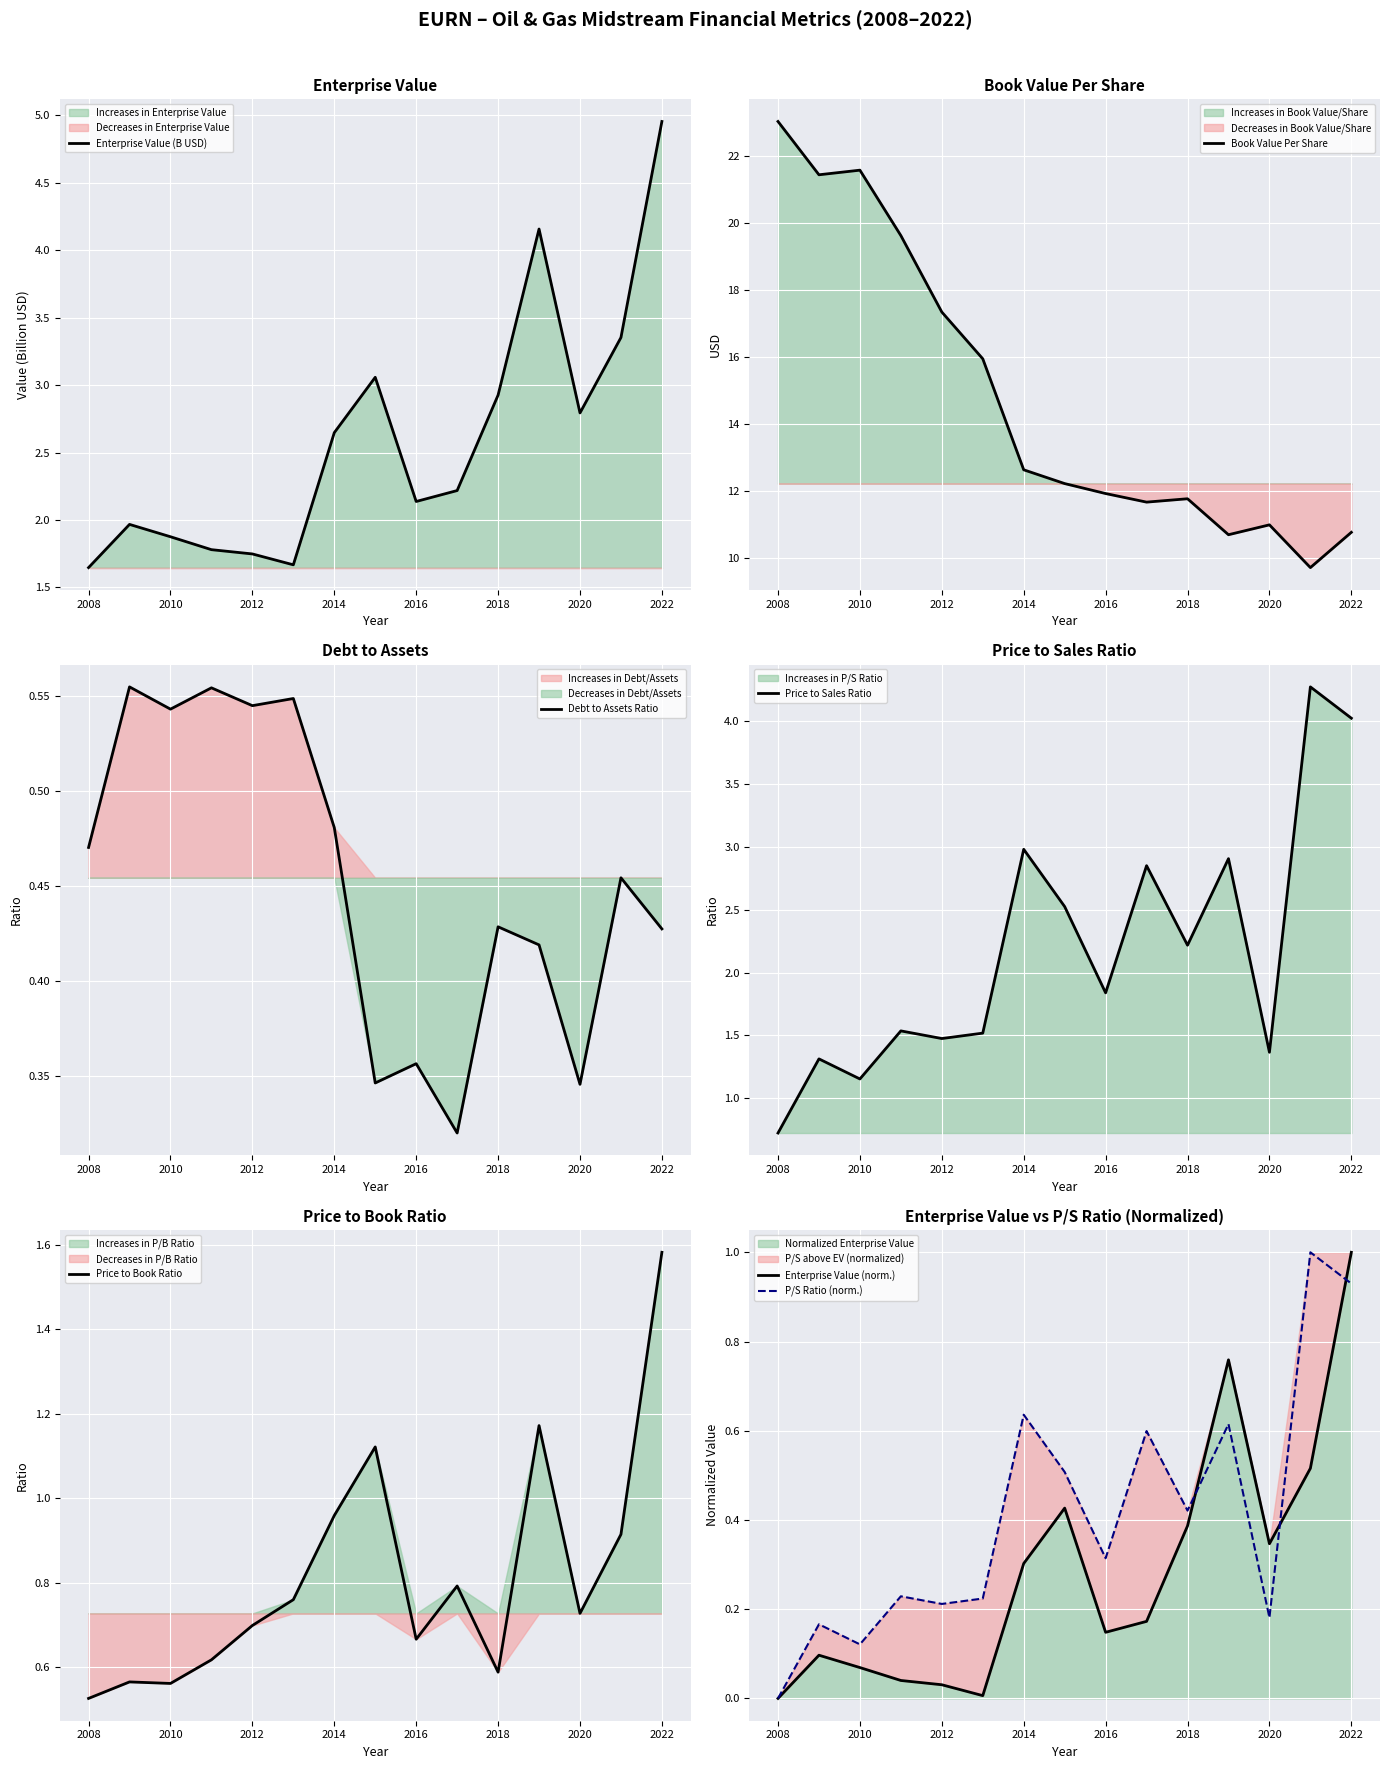

At which label does Enterprise Value (B USD) reach its peak?

2022